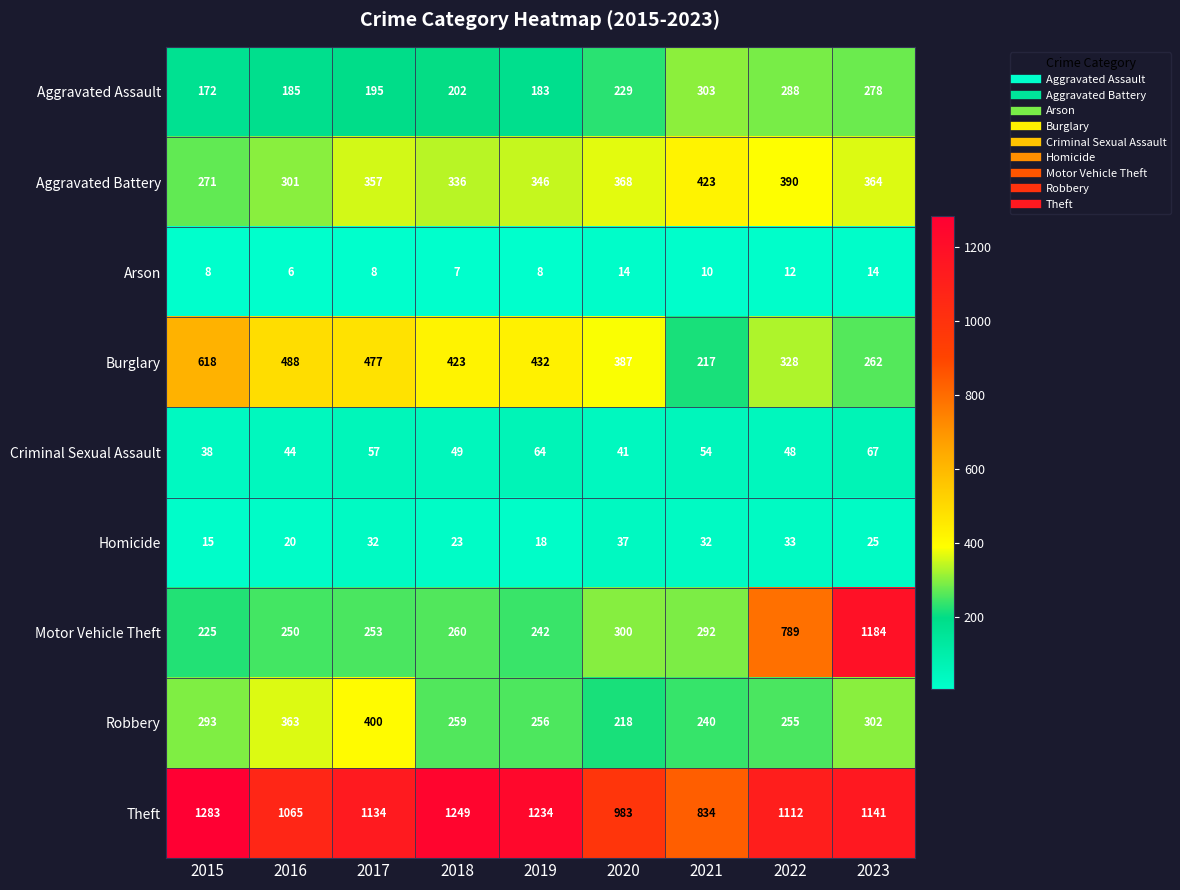

What value does the Burglary series have at 2015?

618